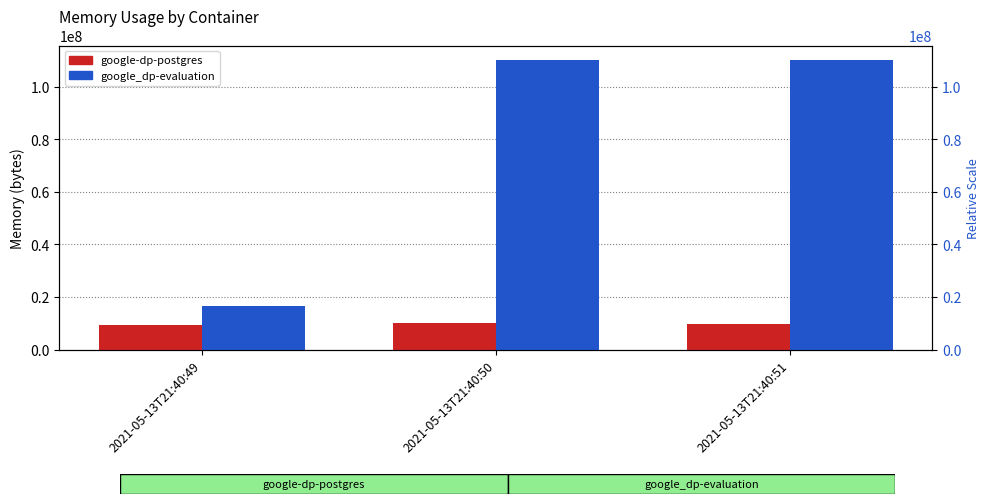

Rank the series by their average value, from highest to lowest.

google_dp-evaluation, google-dp-postgres